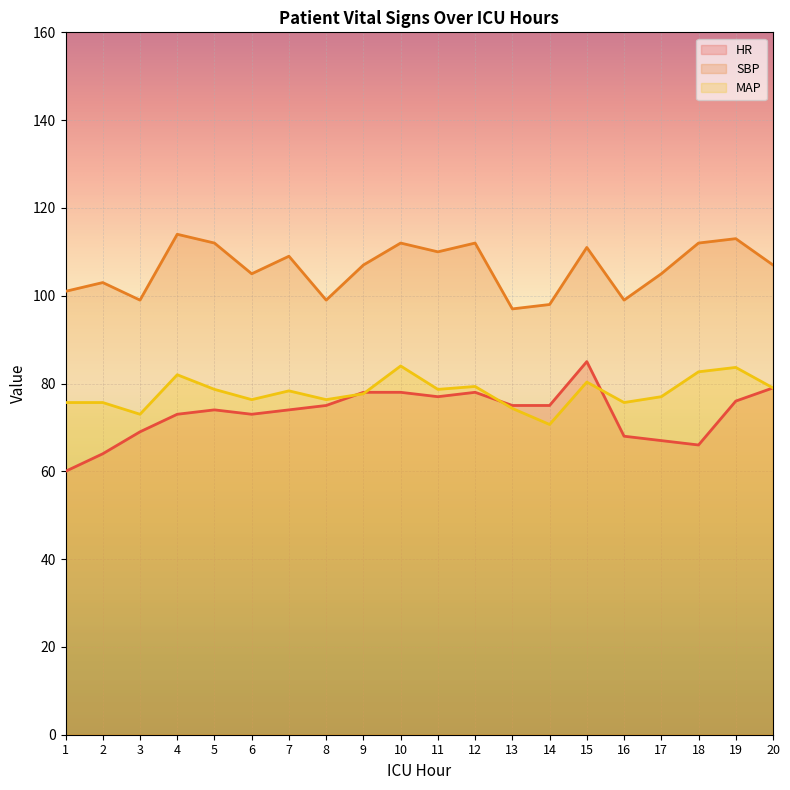

What is the sum of the SBP values at 17 and 19?

218.0